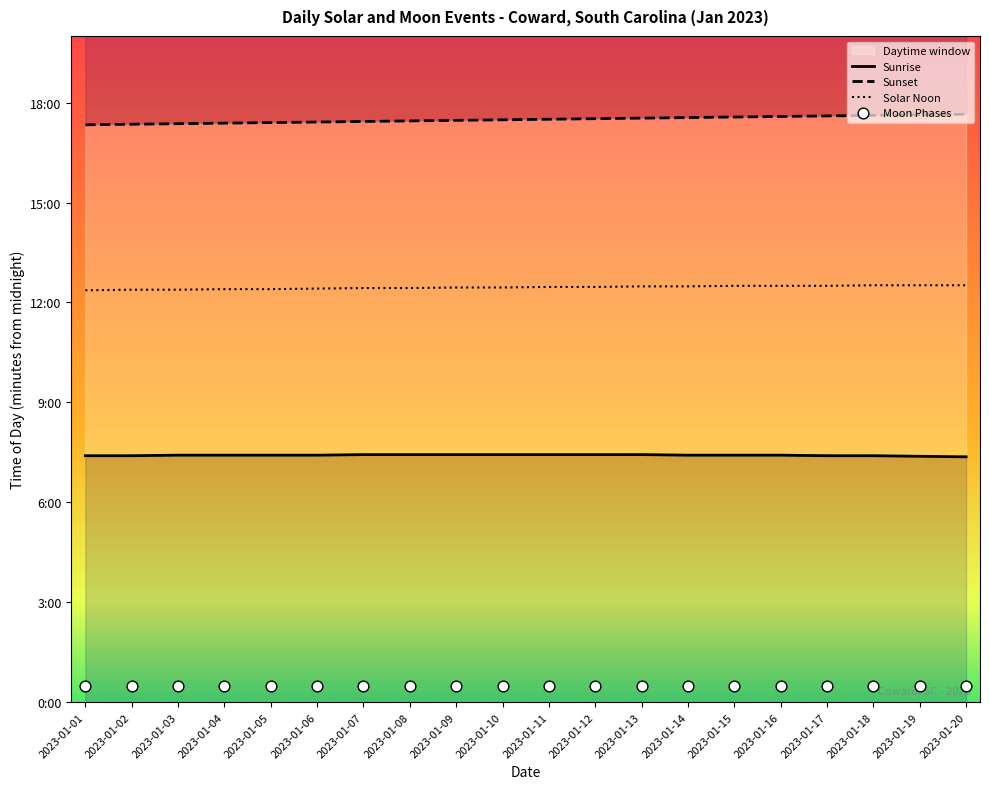

Which series has the largest Y range (max minus min)?

Sunset